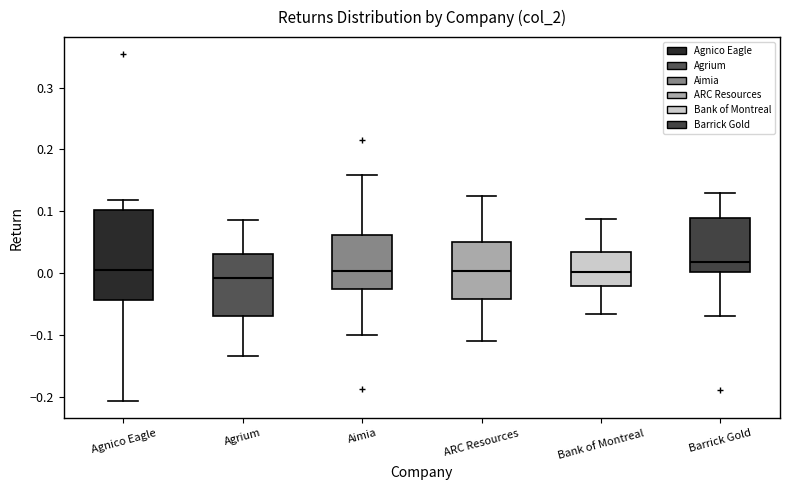

Reading left to right, read every box against the y-axis: the position of its median line, the range the box covers, and the ends of its whiskers. The values are not printed on the chart, so give them approximately, as read against the axis.

Agnico Eagle: median 0.00, box -0.04 to 0.10, whiskers -0.21 to 0.12
Agrium: median -0.01, box -0.07 to 0.03, whiskers -0.13 to 0.09
Aimia: median 0.00, box -0.03 to 0.06, whiskers -0.10 to 0.16
ARC Resources: median 0.00, box -0.04 to 0.05, whiskers -0.11 to 0.12
Bank of Montreal: median 0.00, box -0.02 to 0.03, whiskers -0.07 to 0.09
Barrick Gold: median 0.02, box 0.00 to 0.09, whiskers -0.07 to 0.13